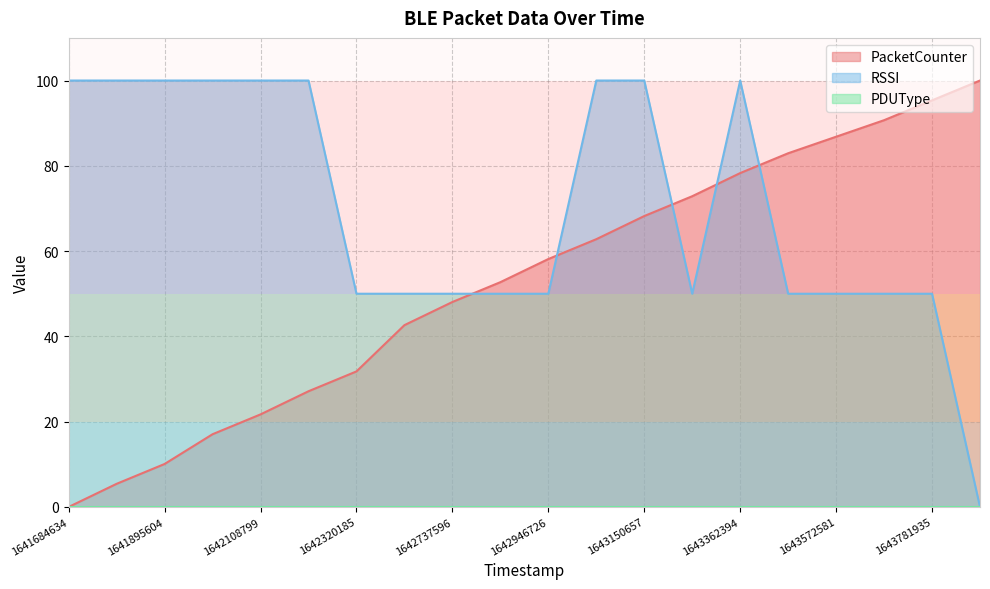

True or false: PacketCounter and RSSI intersect in this chart.

True